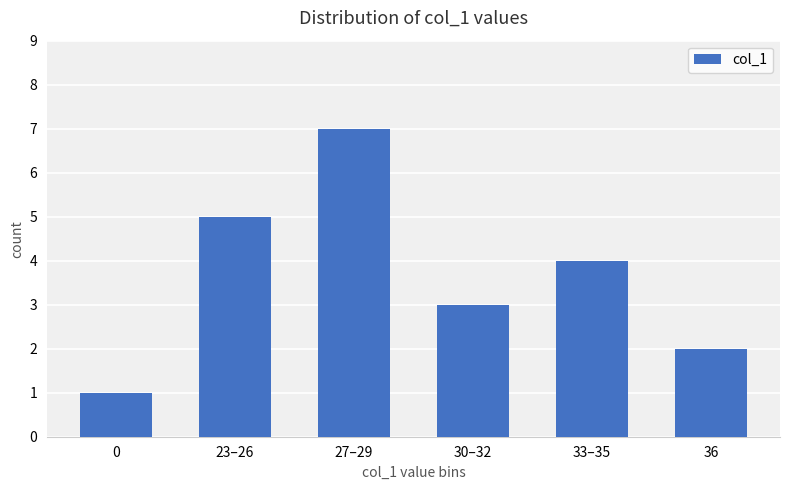

Where does the data first go above 4?

23–26